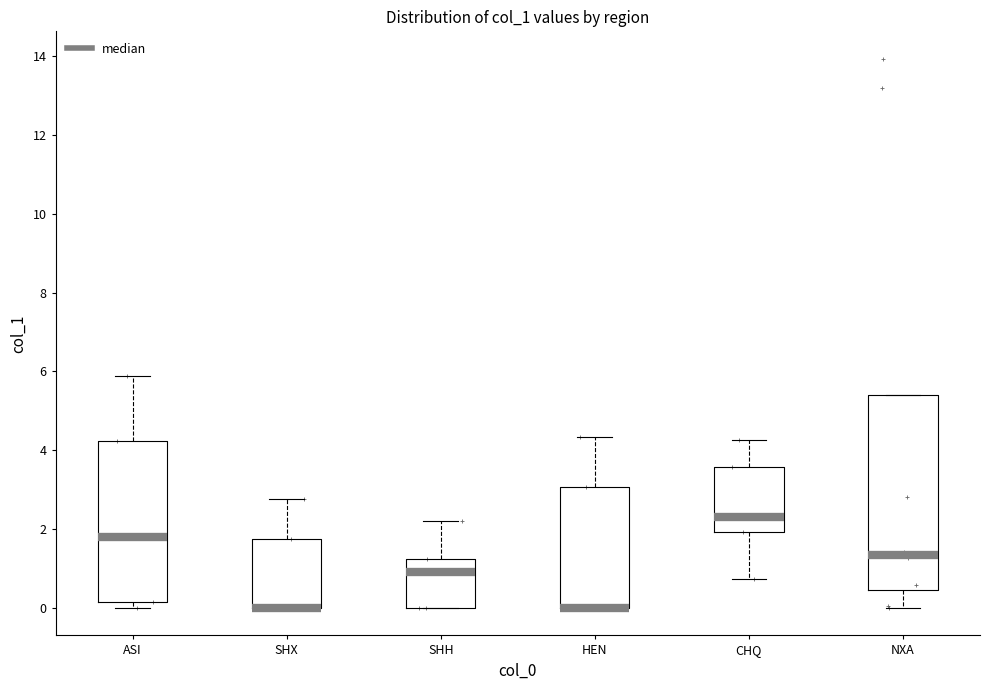

Where is the upper edge of the box for NXA on the y-axis? The values are not printed on the chart, so give them approximately, as read against the axis.

5.4